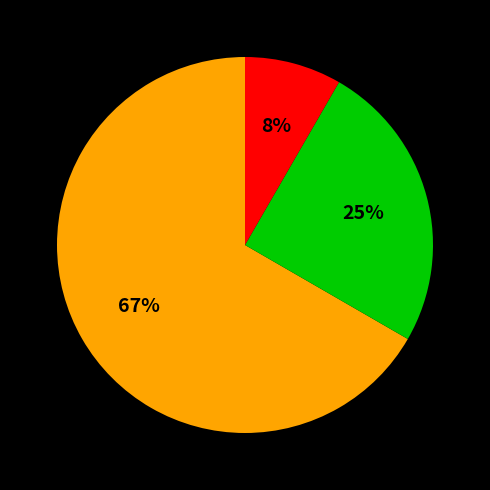

To the nearest percent, what is the average slice percentage?

33%